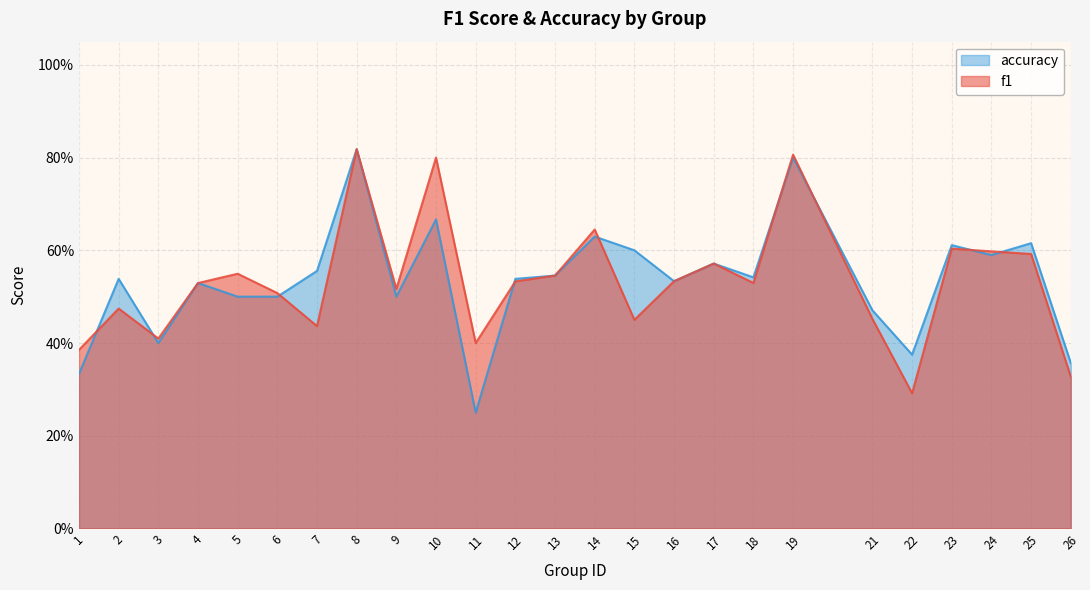

At which category does f1 reach its first local valley?

3